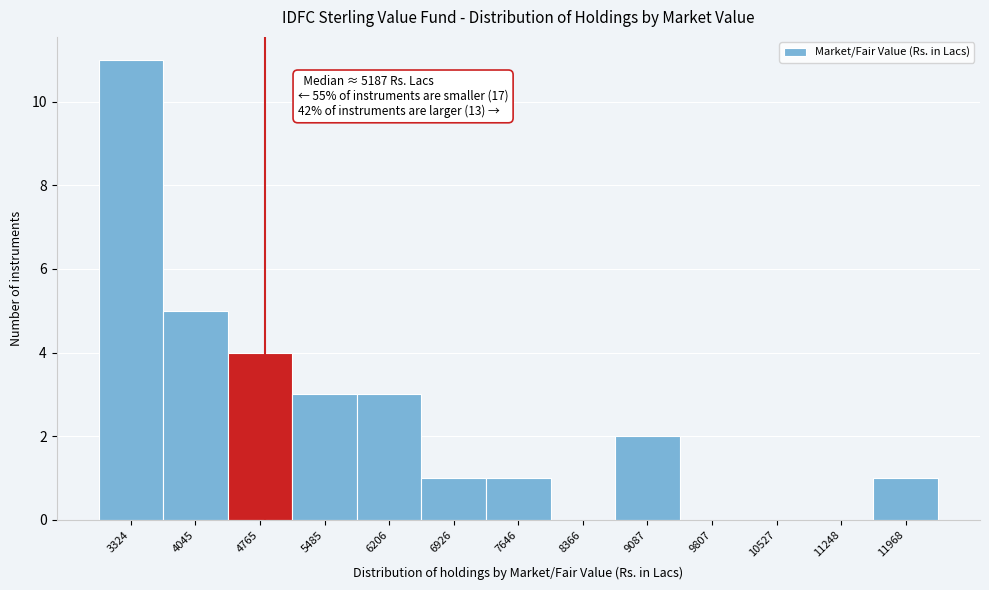

Reading left to right, what are all the values shown in this chart?

3324=11	4045=5	4765=4	5485=3	6206=3	6926=1	7646=1	8366=0	9087=2	9807=0	10527=0	11248=0	11968=1